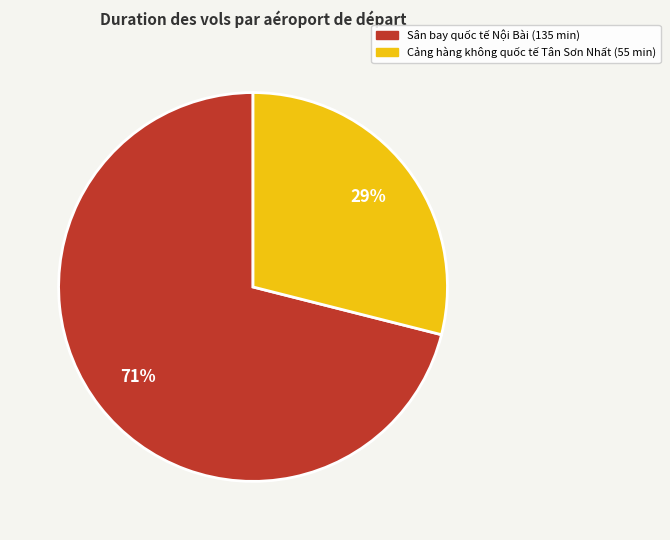

Which has a higher value, Cảng hàng không quốc tế Tân Sơn Nhất or Sân bay quốc tế Nội Bài?

Sân bay quốc tế Nội Bài